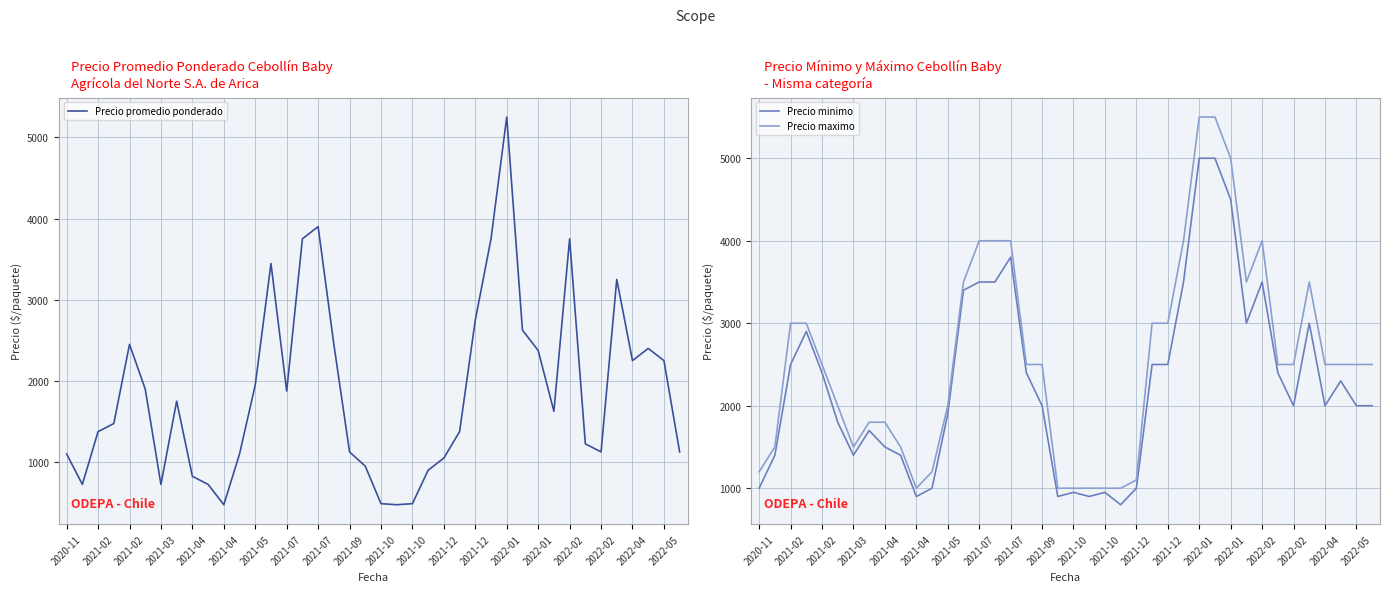

True or false: Precio minimo has a value of 797 at 2021-02.

False